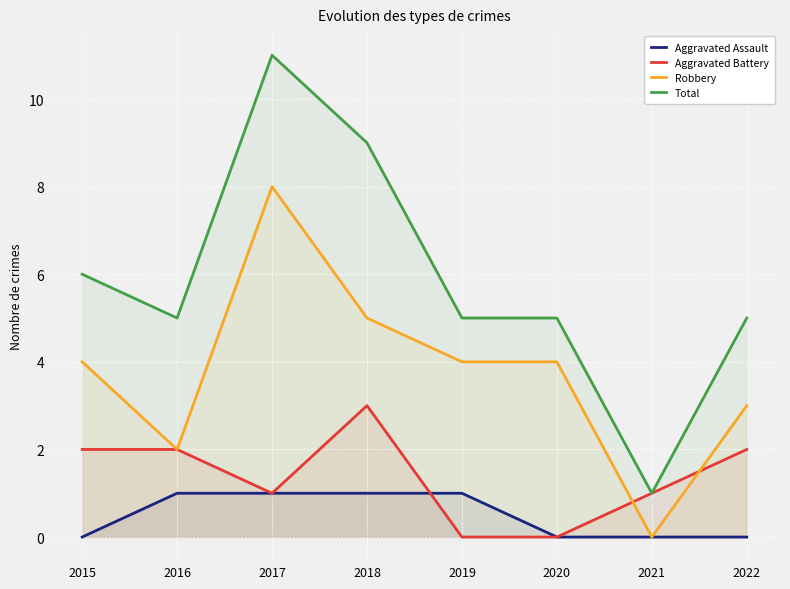

How many lines are shown in the chart?

4